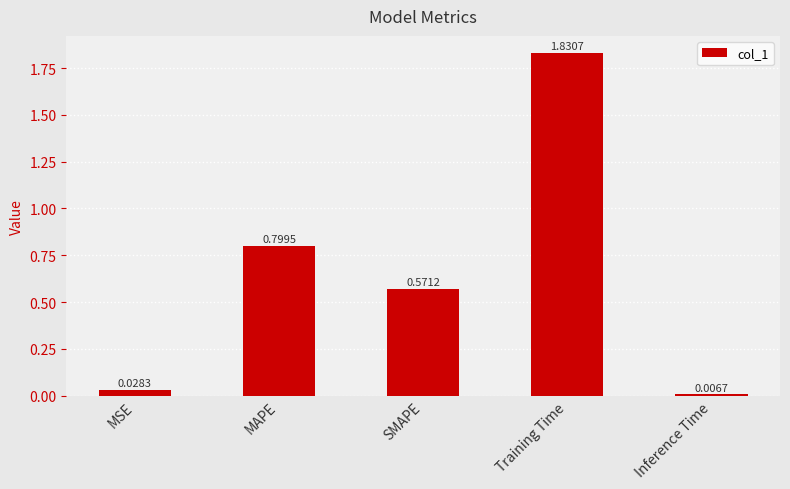

What is the change in value from MSE to MAPE?

+0.8